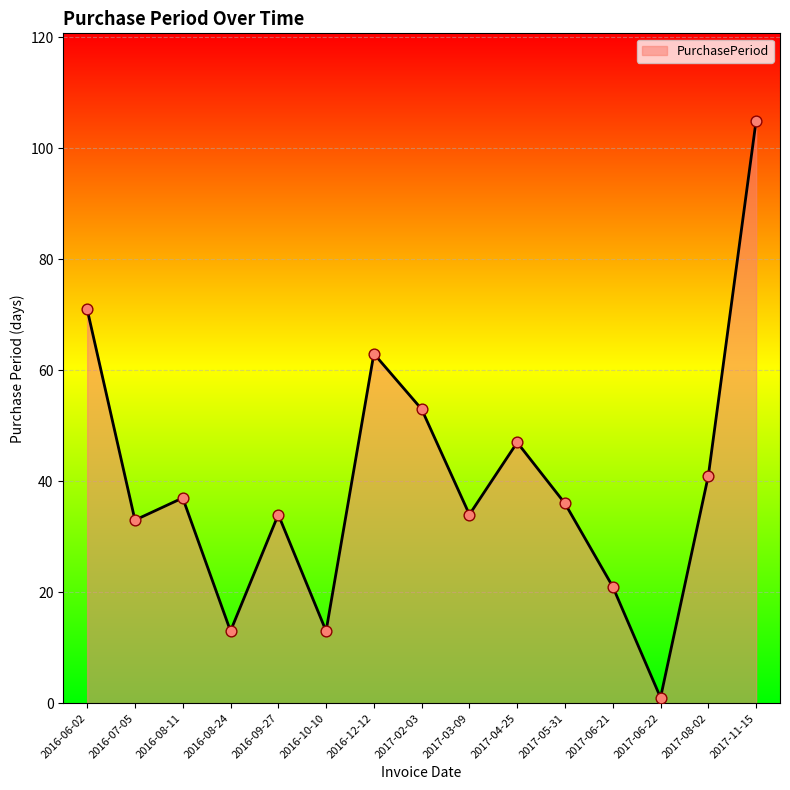

What is the ratio of the value at 2016-06-02 to the value at 2017-06-21?

3.4